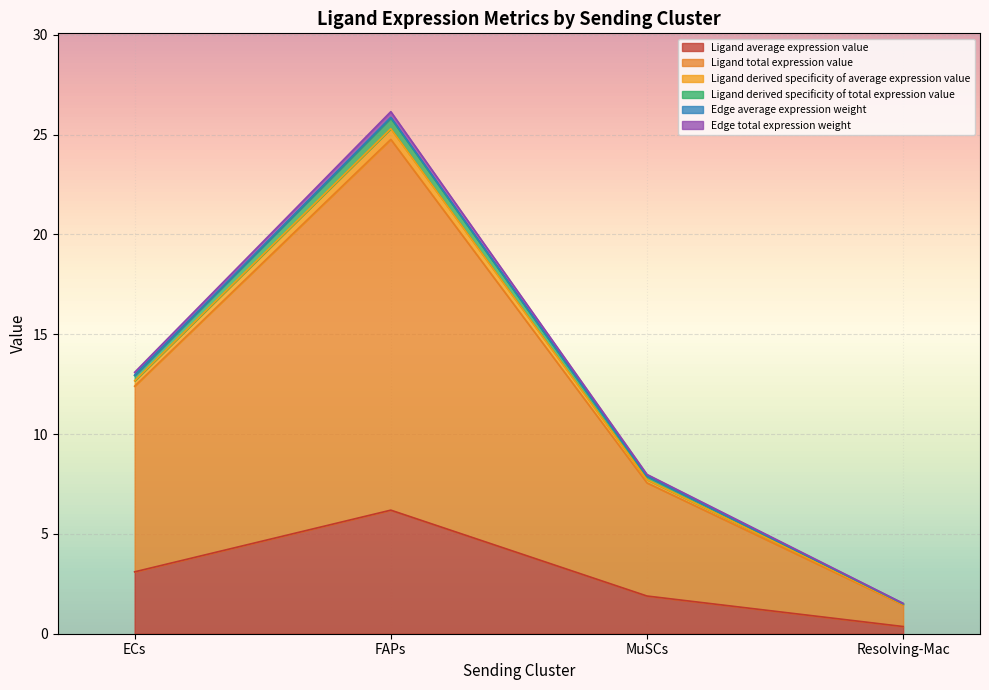

Reading left to right, what are all the values shown in this chart?

Ligand average expression value: ECs=3.1	FAPs=6.2	MuSCs=1.9	Resolving-Mac=0.4
Ligand total expression value: ECs=12.4	FAPs=24.8	MuSCs=7.6	Resolving-Mac=1.4
Ligand derived specificity of average expression value: ECs=13.1	FAPs=26.1	MuSCs=8.0	Resolving-Mac=1.5
Ligand derived specificity of total expression value: ECs=12.7	FAPs=25.3	MuSCs=7.7	Resolving-Mac=1.5
Edge average expression weight: ECs=12.9	FAPs=25.8	MuSCs=7.9	Resolving-Mac=1.5
Edge total expression weight: ECs=13.0	FAPs=25.9	MuSCs=7.9	Resolving-Mac=1.5